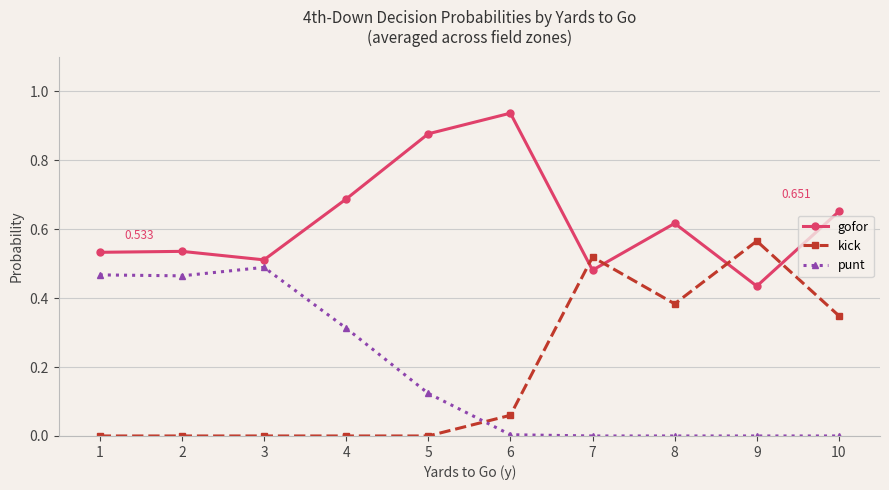

True or false: kick and gofor cross at least once.

True